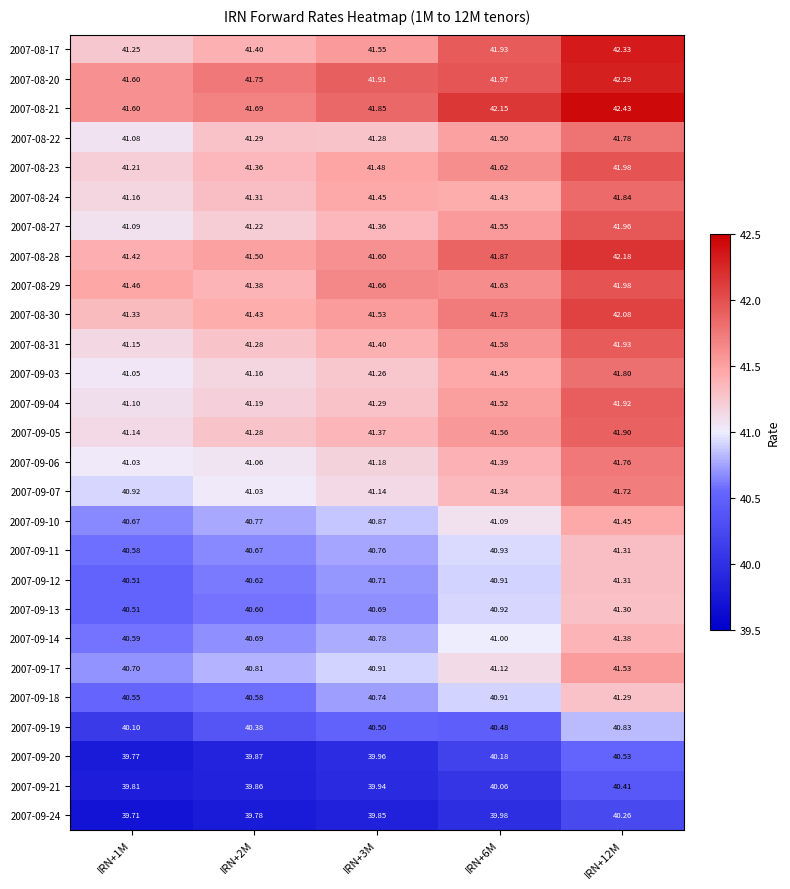

Which category has the lowest value across all series?

IRN+1M